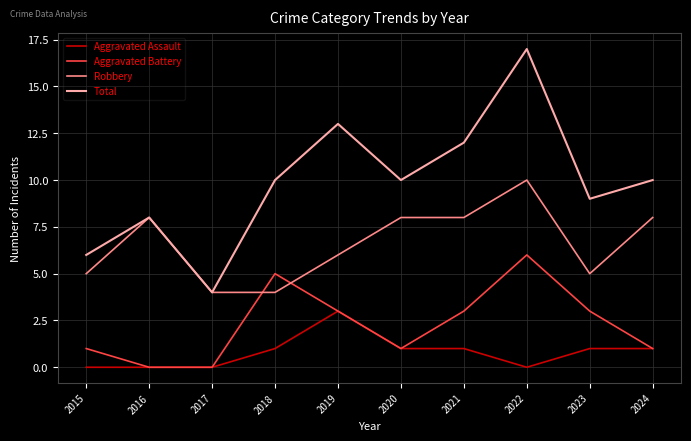

Which series has the widest spread of values?

Total